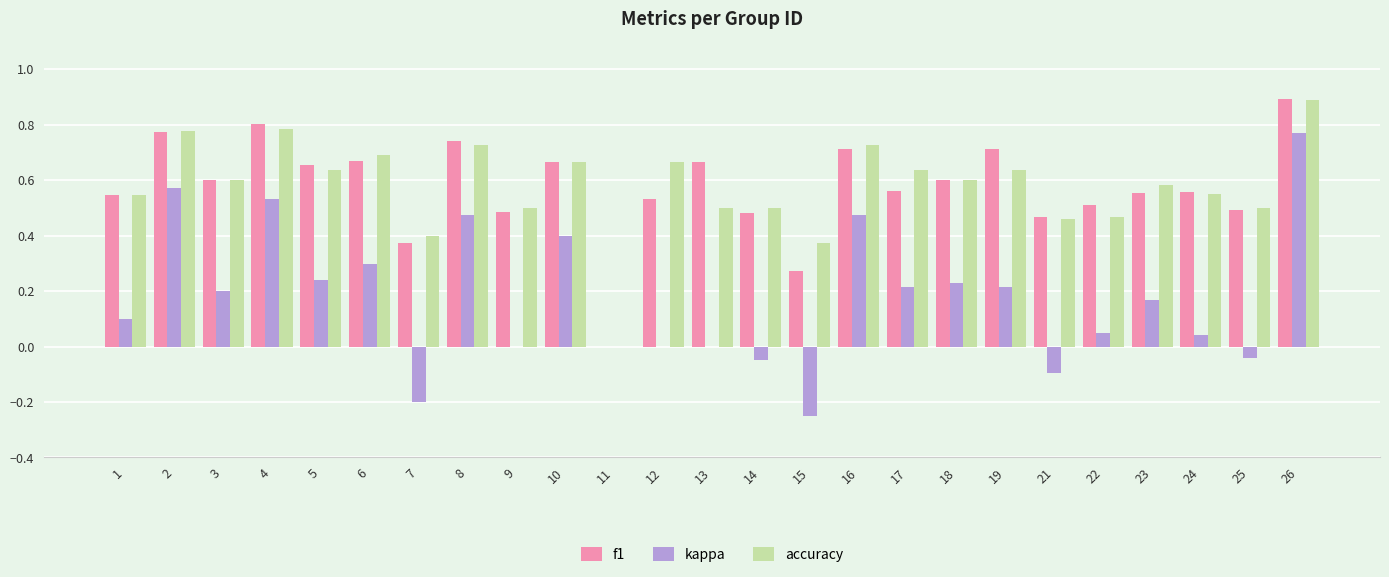

How many groups of bars are there?

25